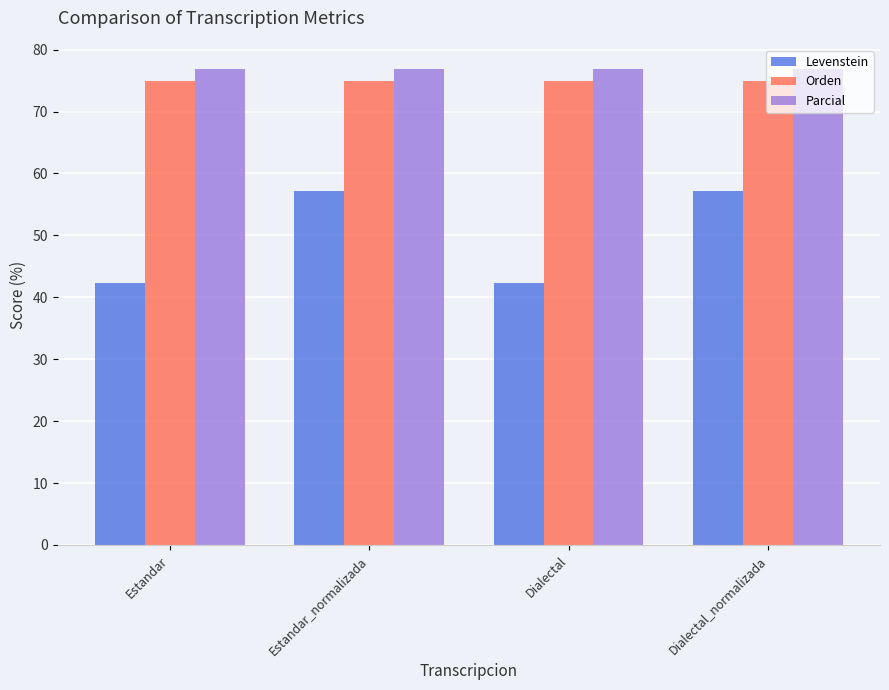

What is the lowest value of the Levenstein series?

42.3